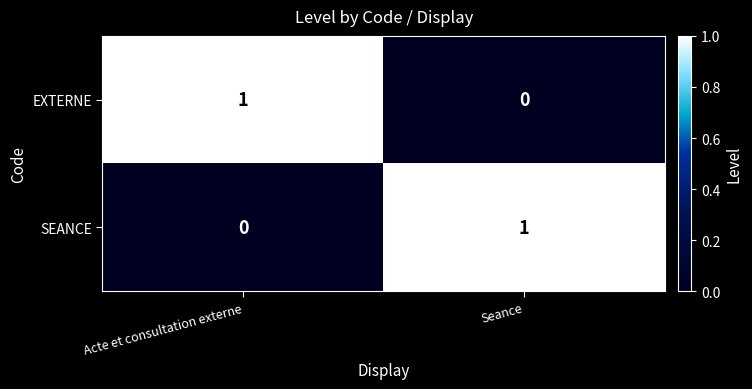

List the labels in order of SEANCE value, largest first.

Seance, Acte et consultation externe